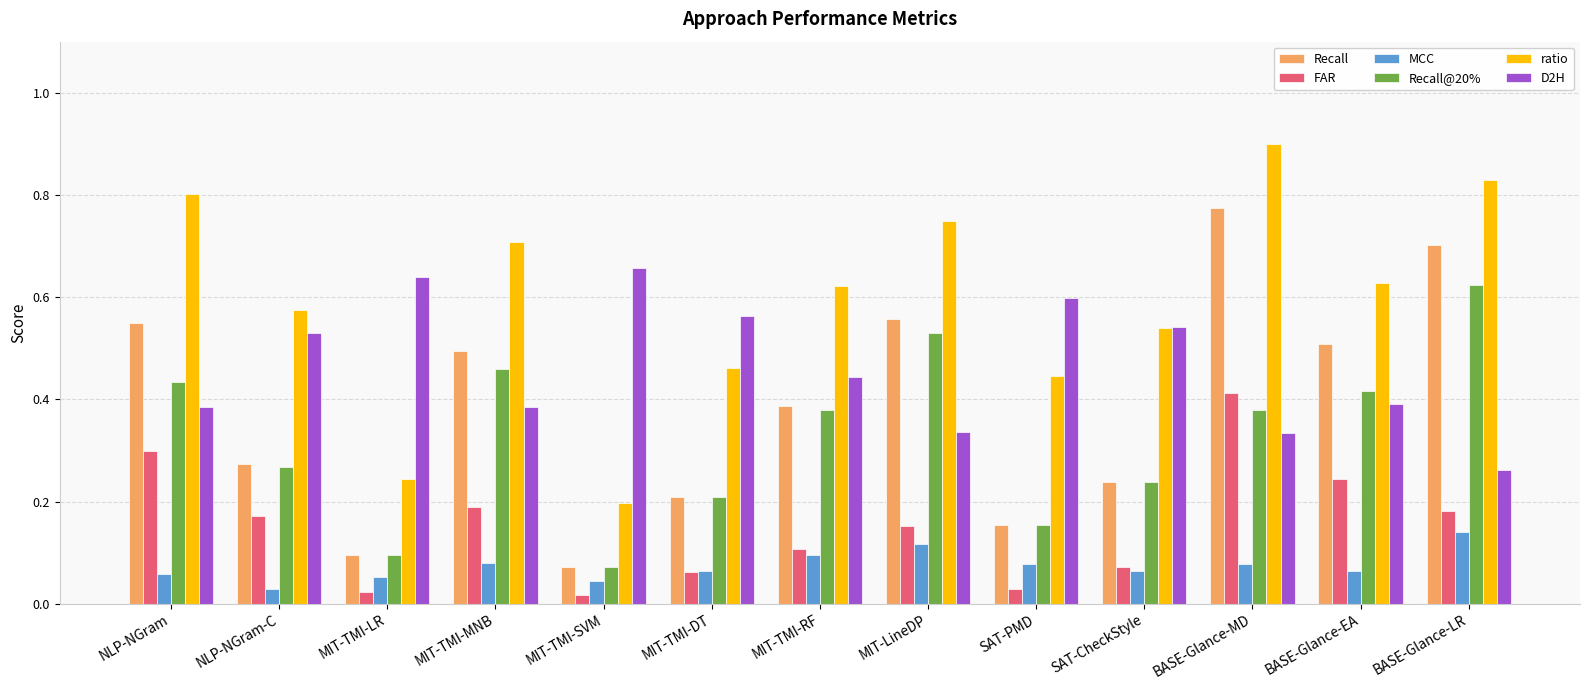

What position from the right is MIT-TMI-MNB?

10